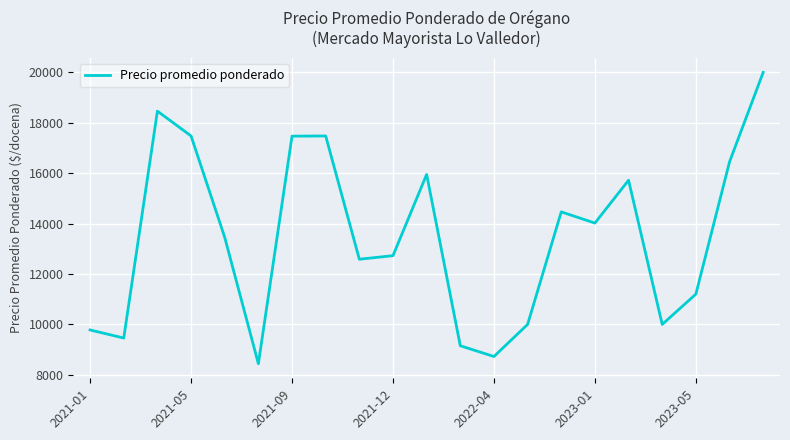

What is the maximum value shown in the chart?

20000.0